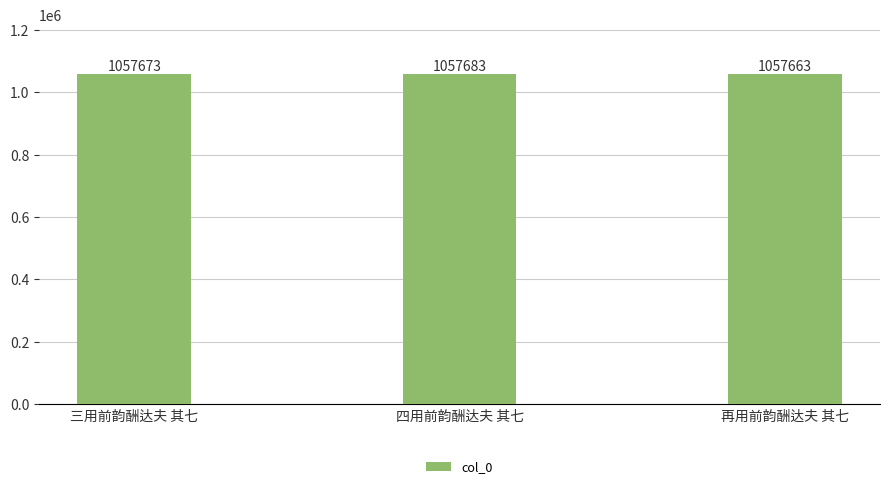

List the labels in order of value, smallest first.

再用前韵酬达夫 其七, 三用前韵酬达夫 其七, 四用前韵酬达夫 其七